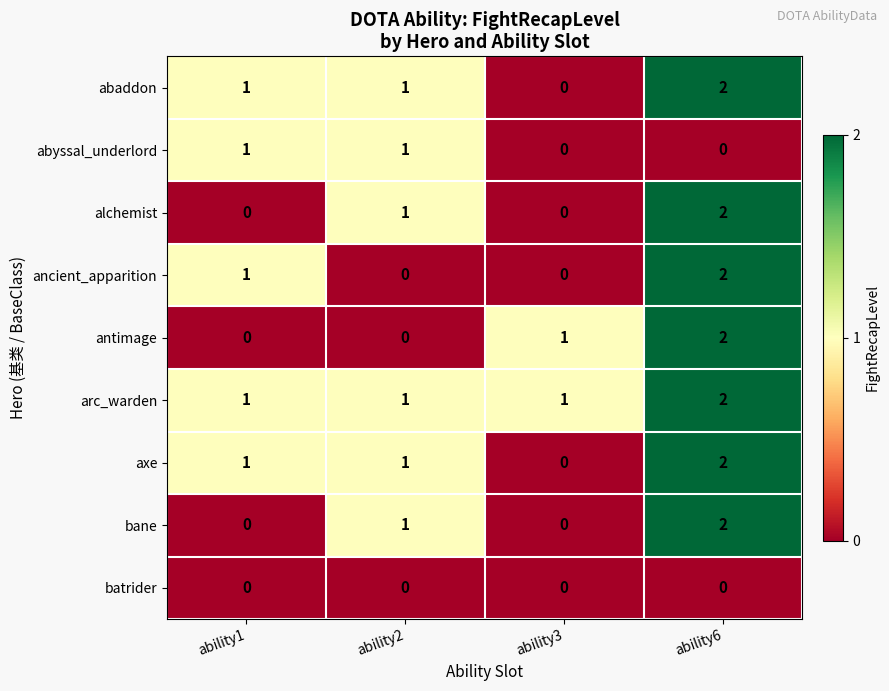

What is the sum of the antimage values at ability3 and ability6?

3